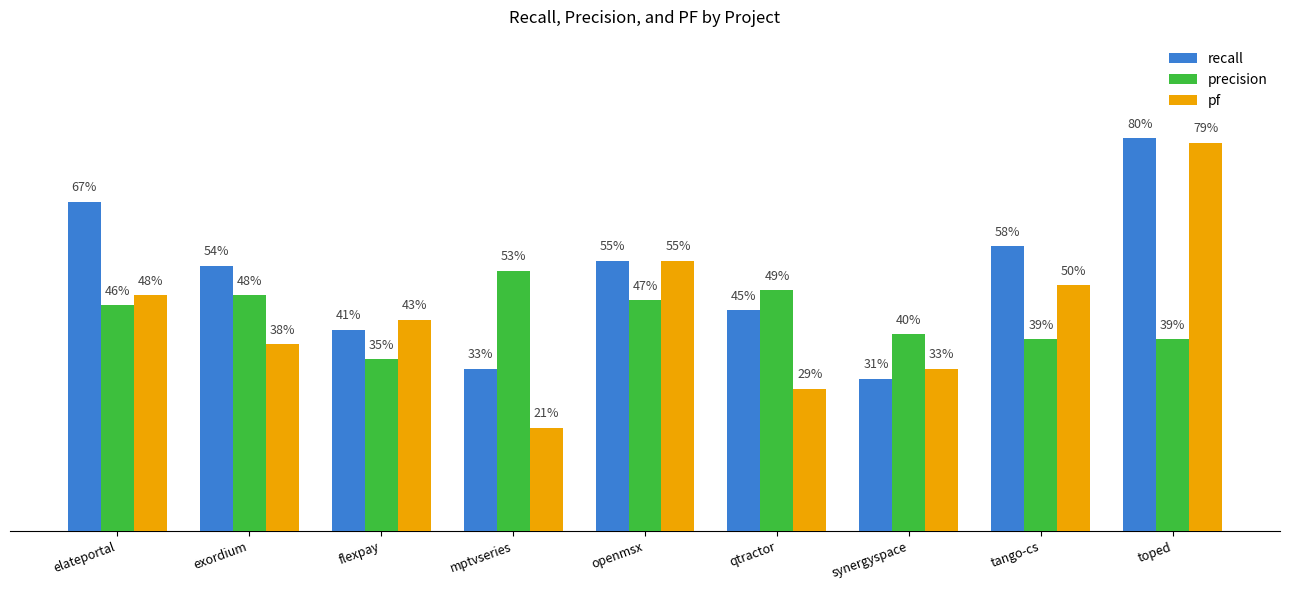

Does the chart contain stacked bars?

No